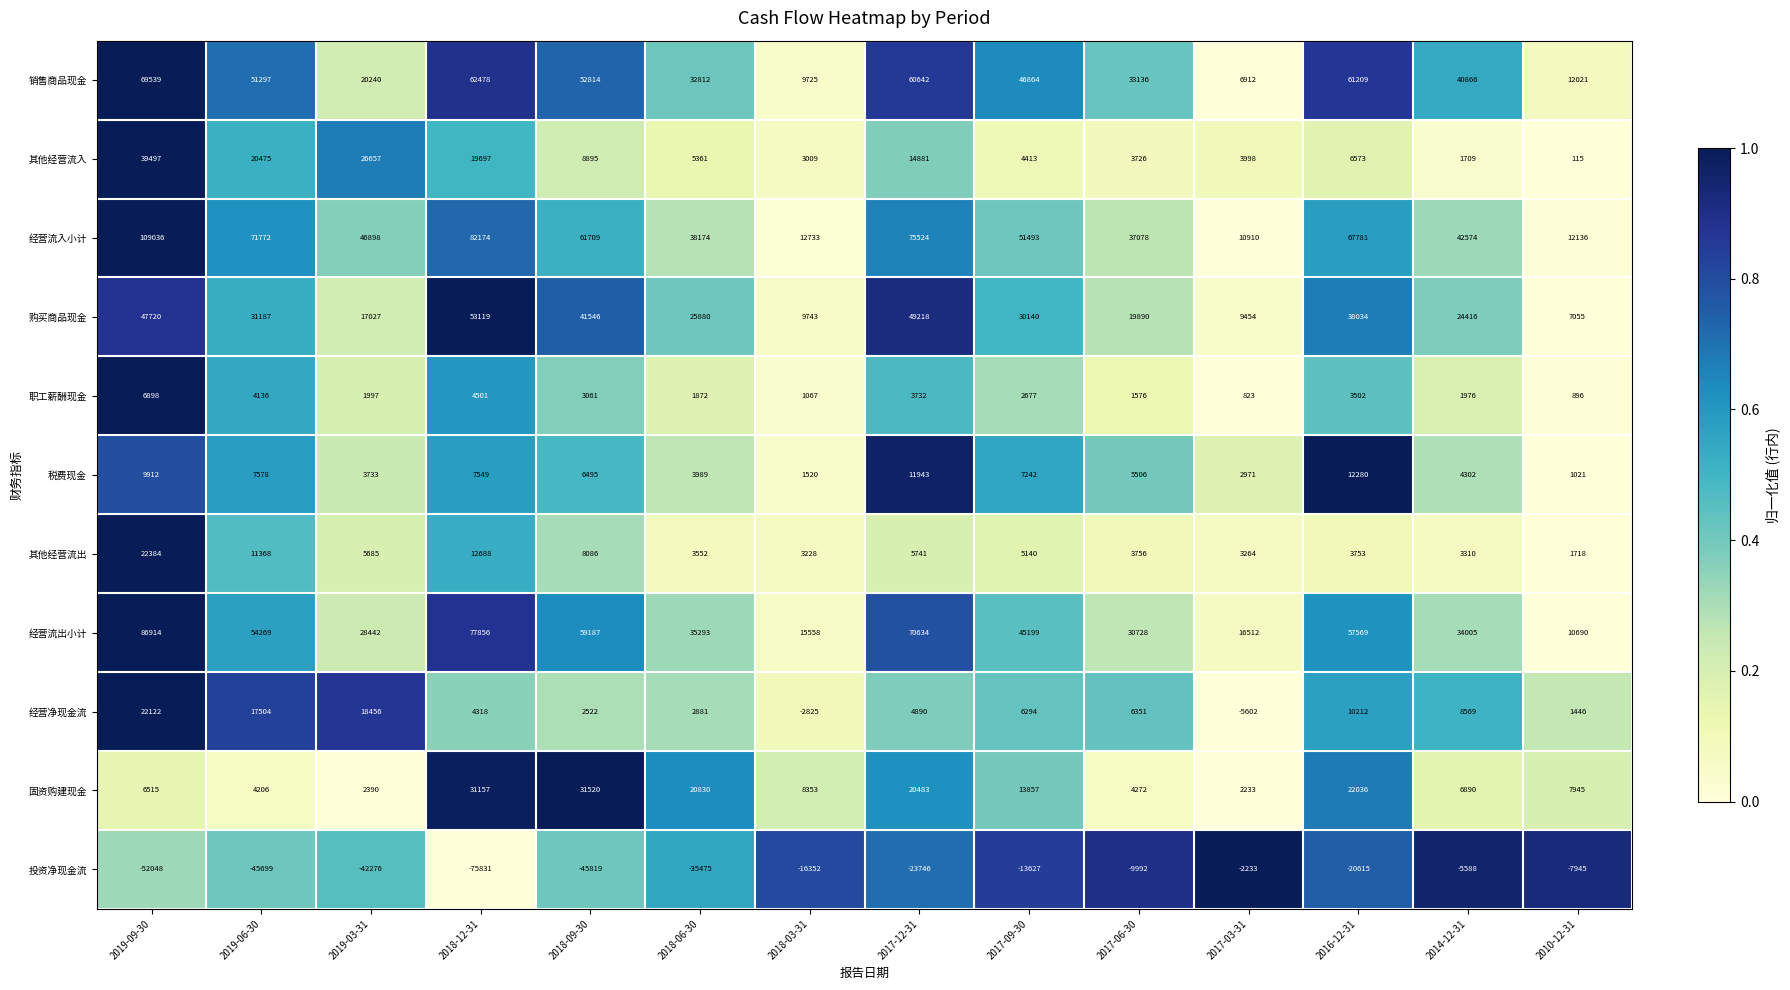

Which series changed the most between 2018-12-31 and 2017-12-31?

投资净现金流